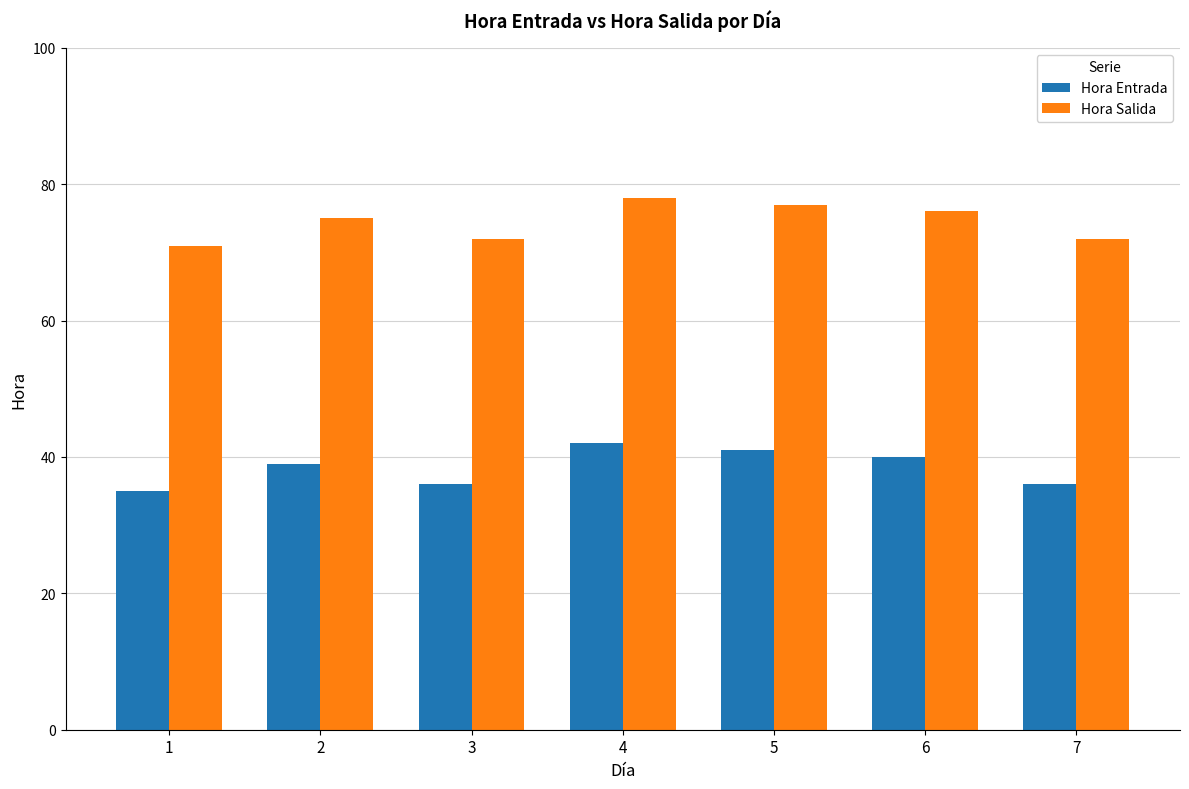

How many values in the Hora Salida series are below 75?

3